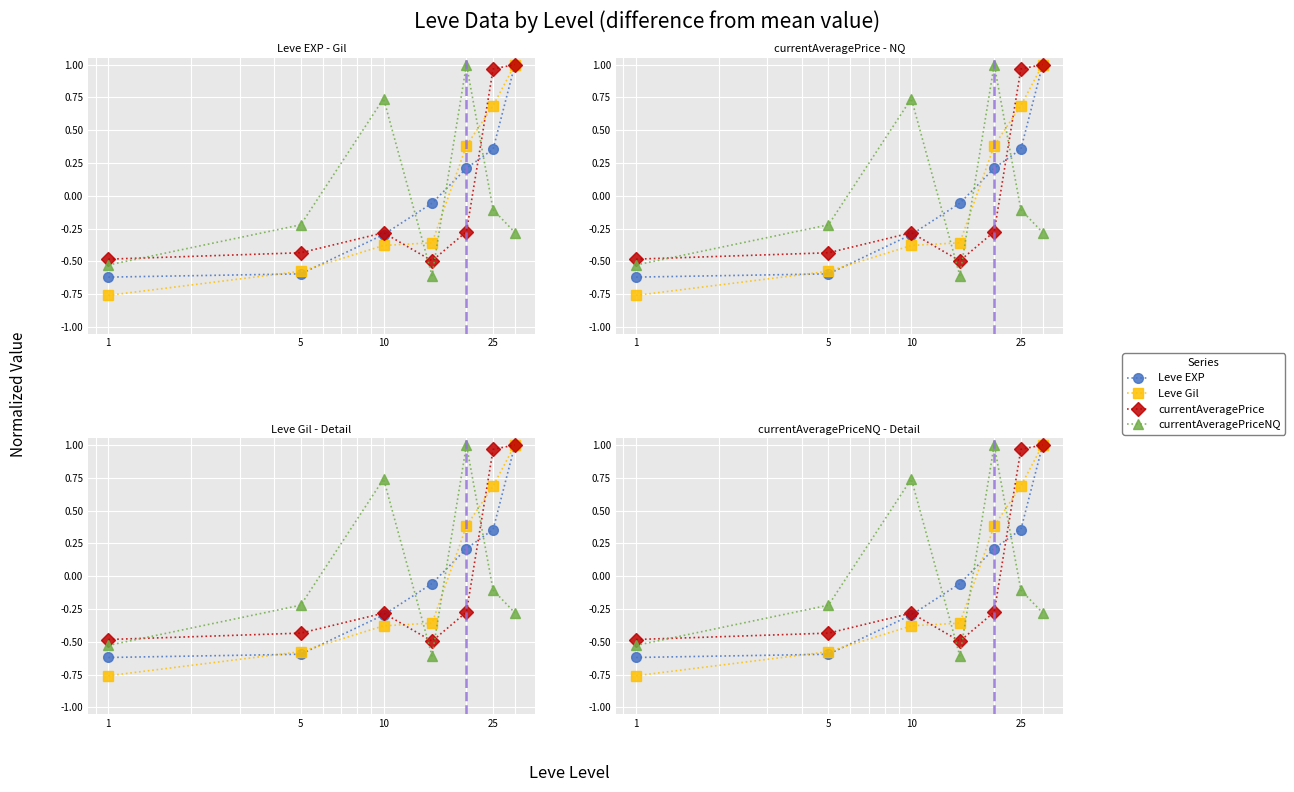

Rank the series by their average value, from highest to lowest.

currentAveragePriceNQ, currentAveragePrice, Leve EXP, Leve Gil